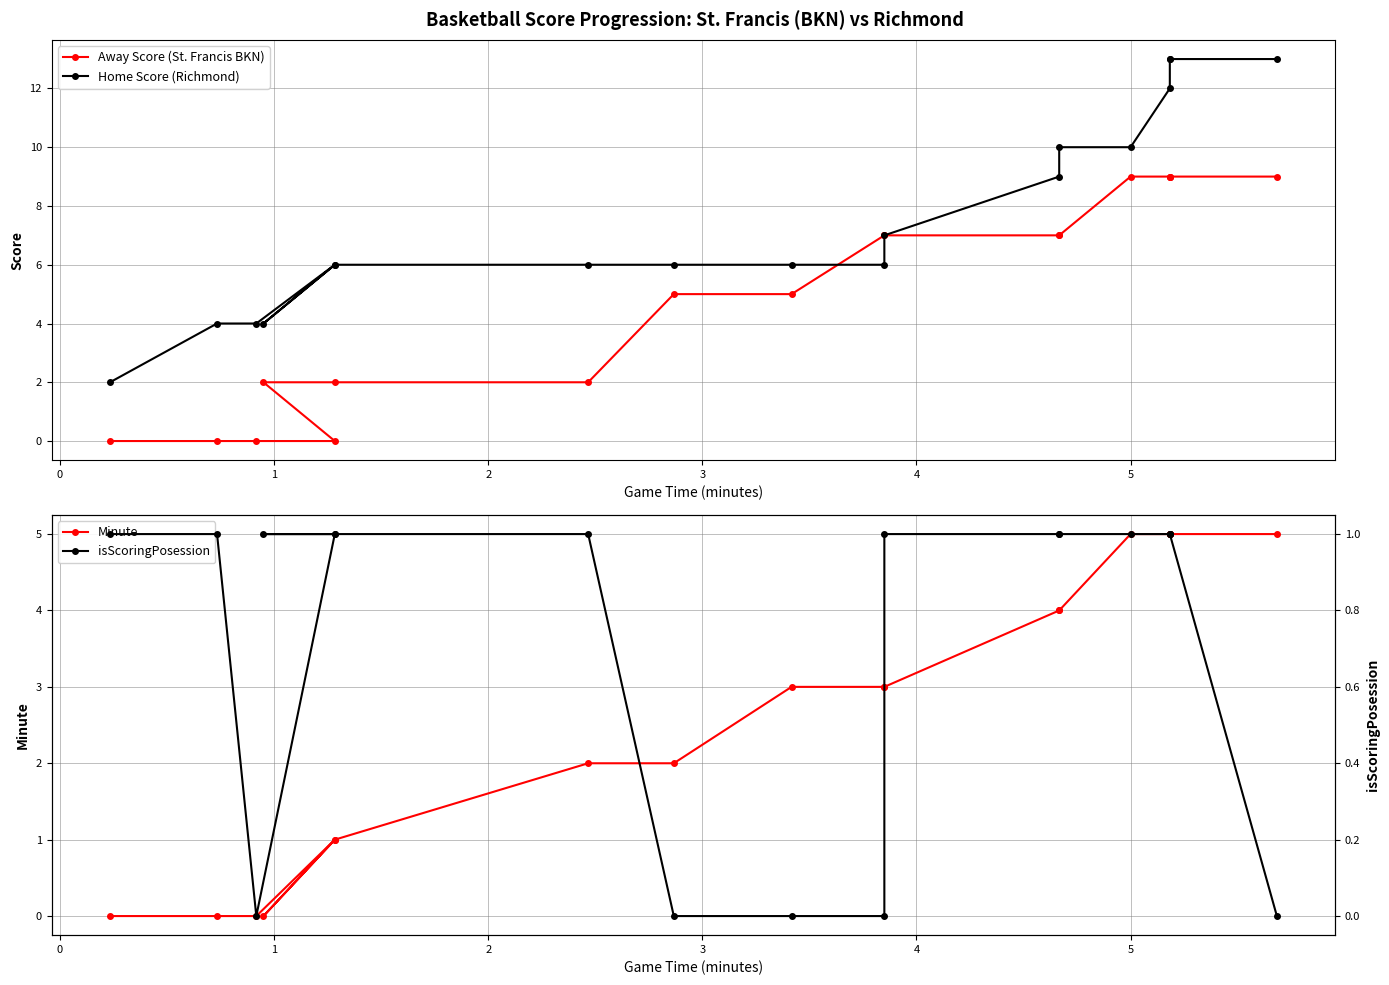

Which series has the largest total across all categories?

Home Score (Richmond)